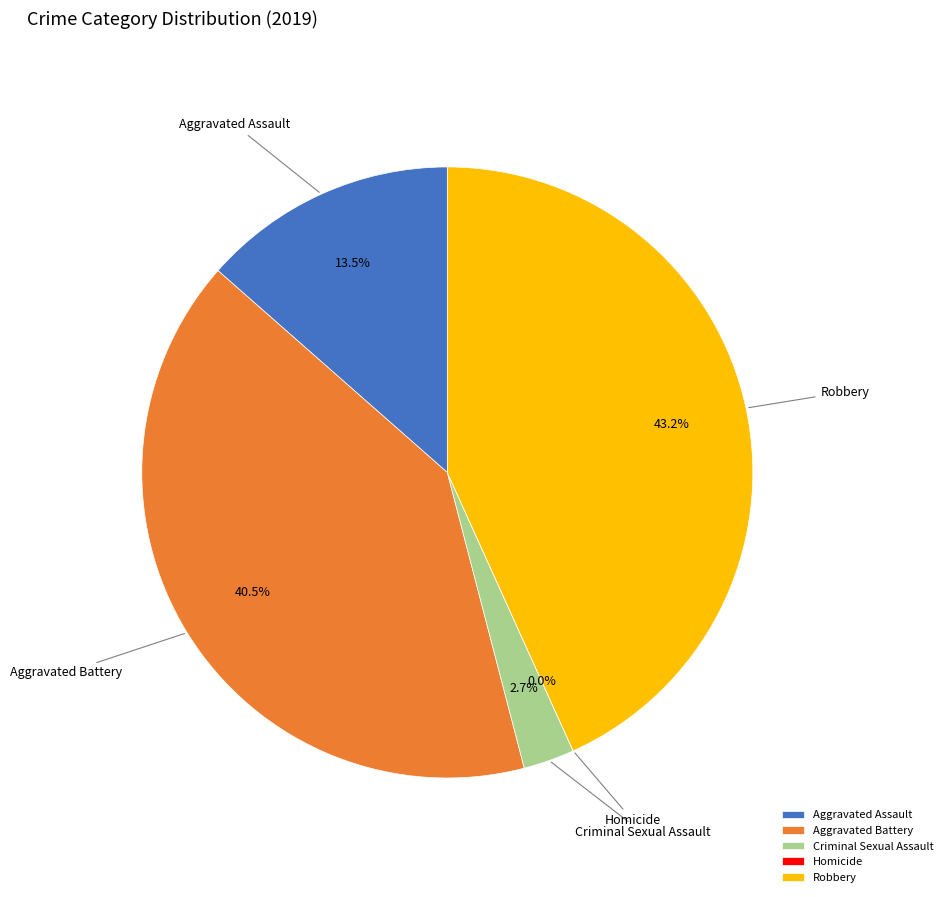

What percentage do Criminal Sexual Assault and Robbery together represent?

45.9%